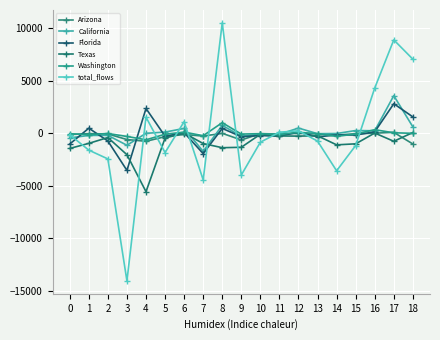

In California, how many points are higher than both neighbors (excluding endpoints)?

7